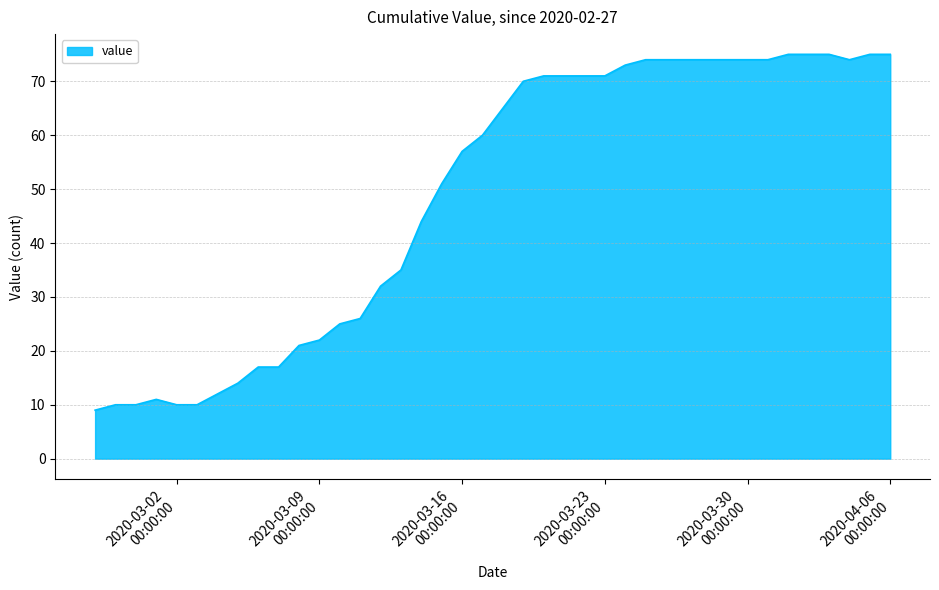

What is the maximum value shown in the chart?

75